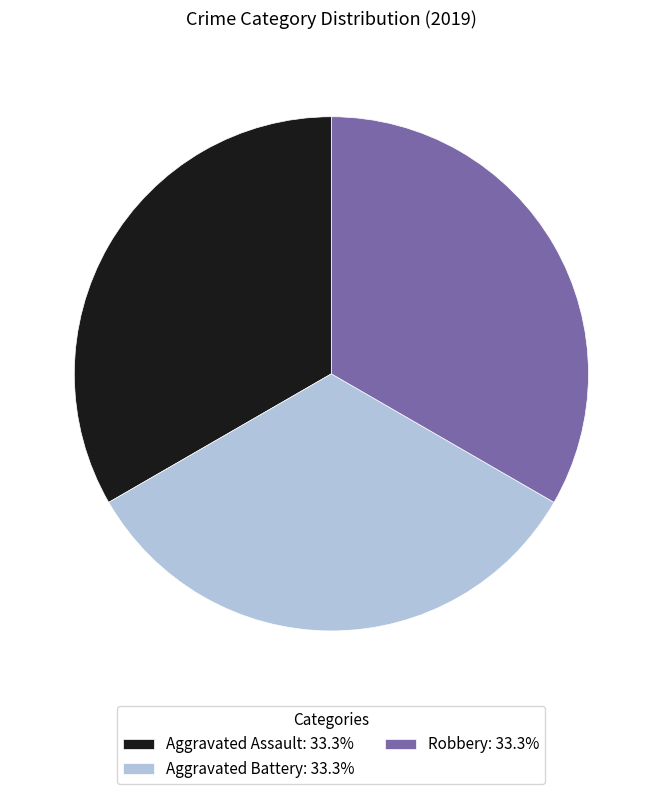

Approximately how many times larger is the value at Aggravated Assault: 33.3% compared to Aggravated Battery: 33.3%?

1.0